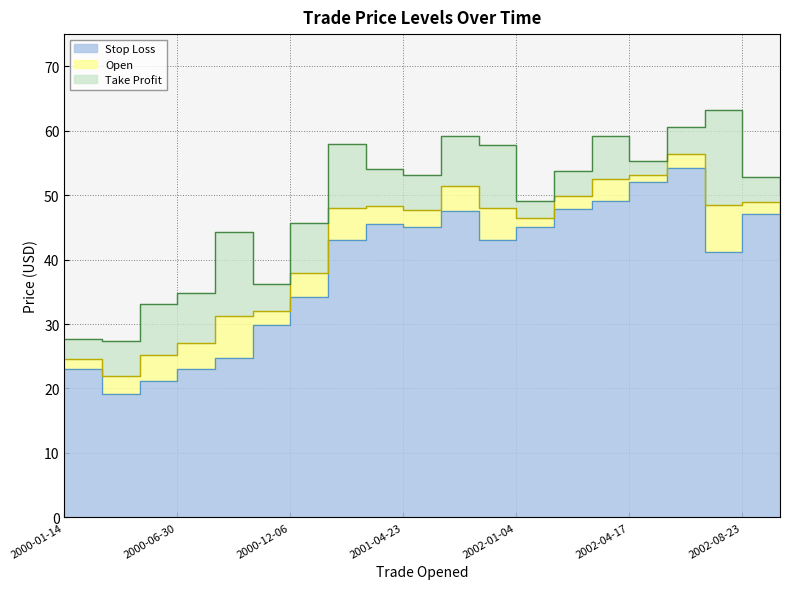

How many interior local valleys does the Take Profit series have?

5